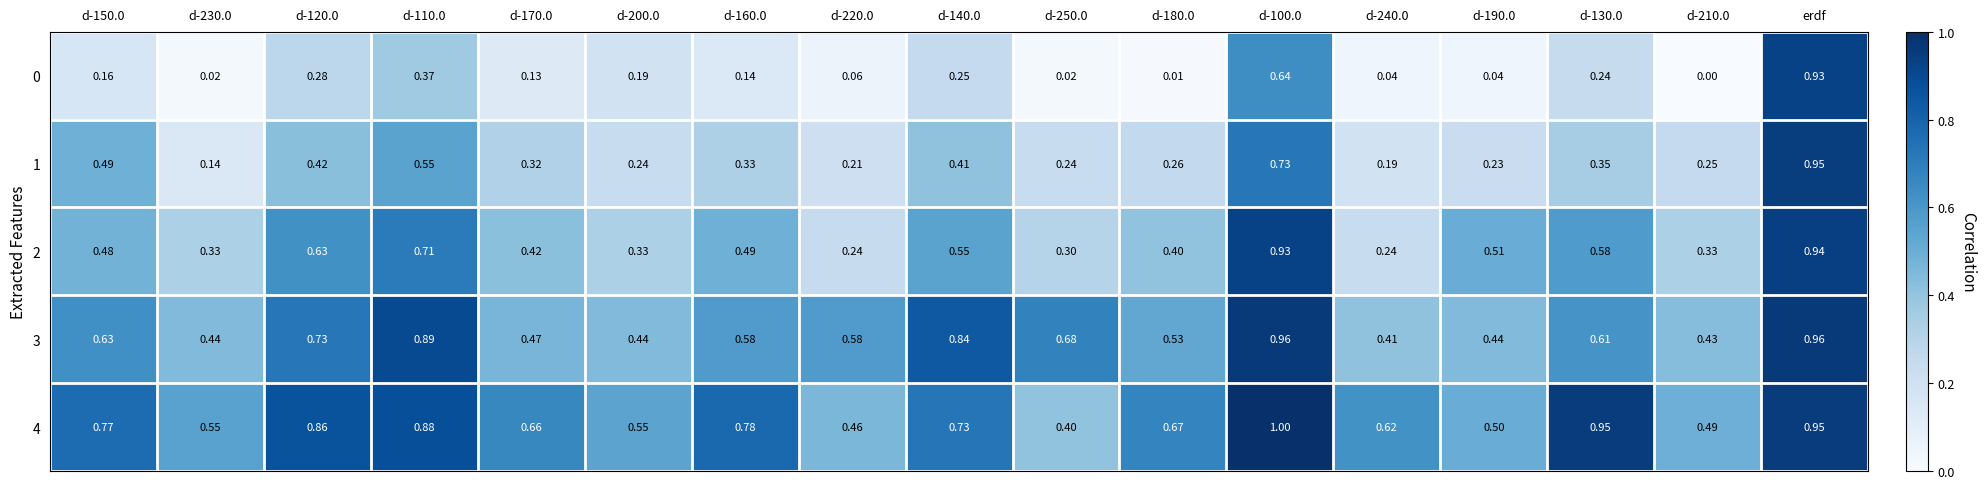

At which category is the sum across all series the highest?

erdf